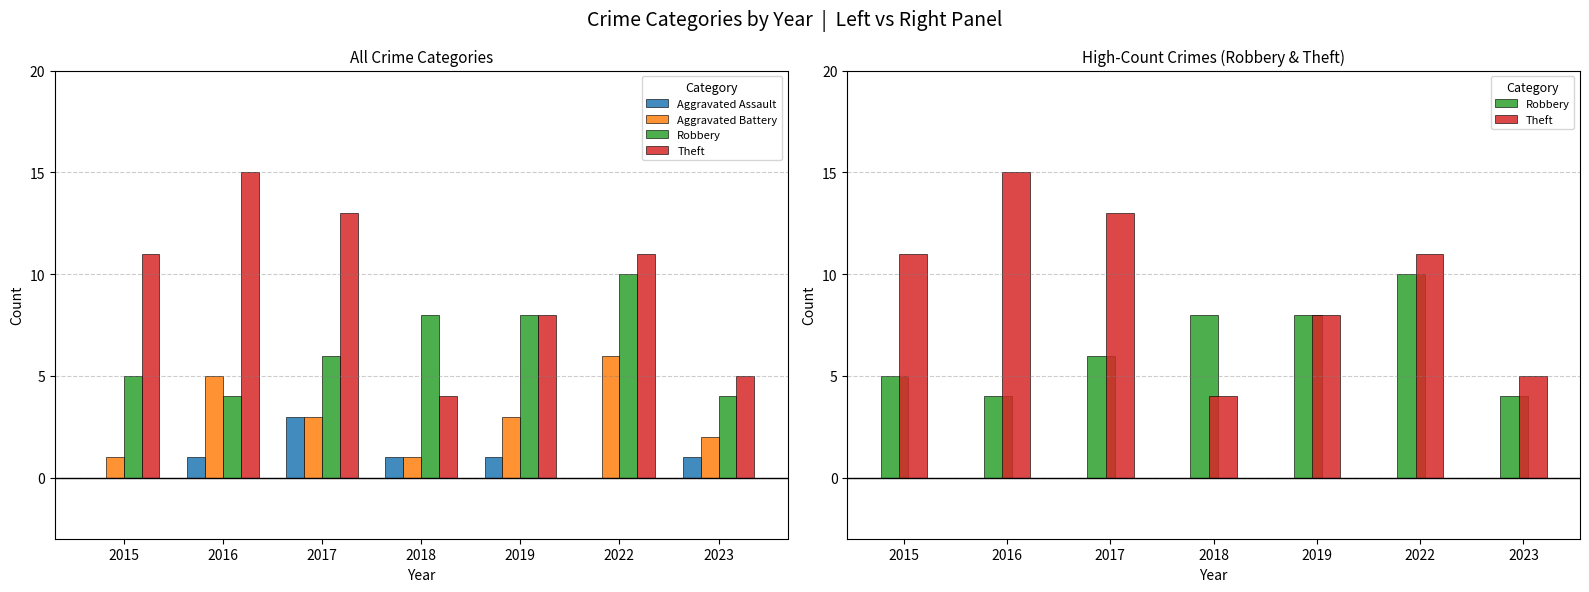

List the labels in order of Robbery value, smallest first.

2016, 2023, 2015, 2017, 2018, 2019, 2022